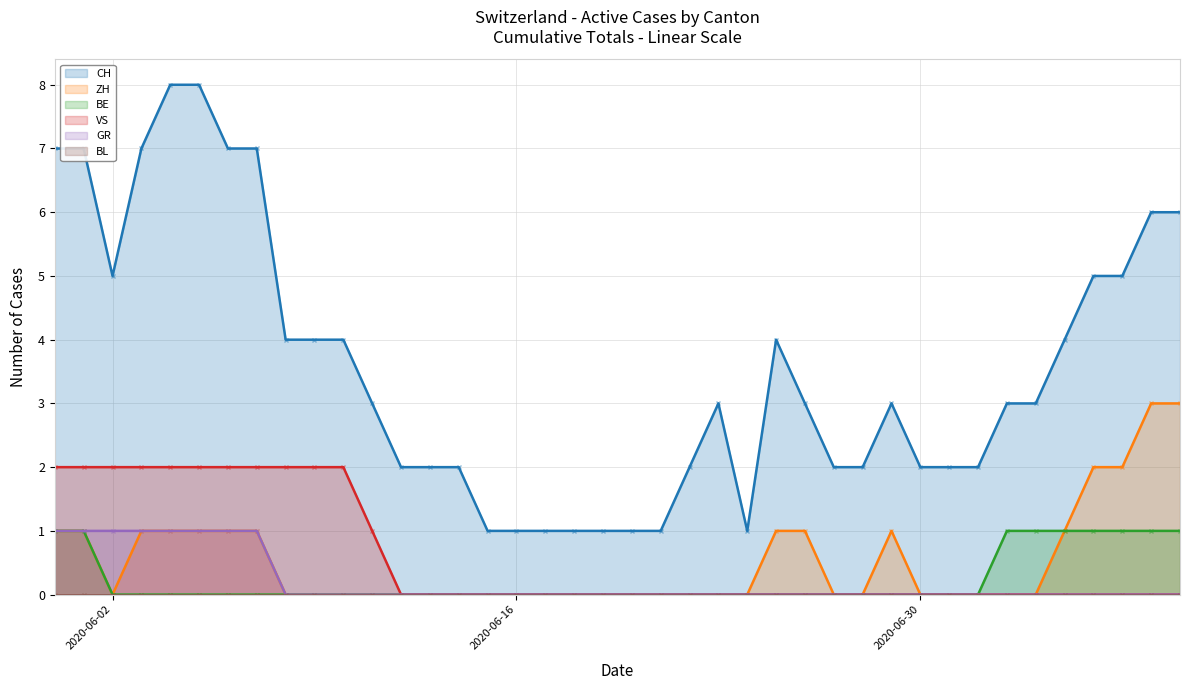

True or false: VS and BL intersect in this chart.

False